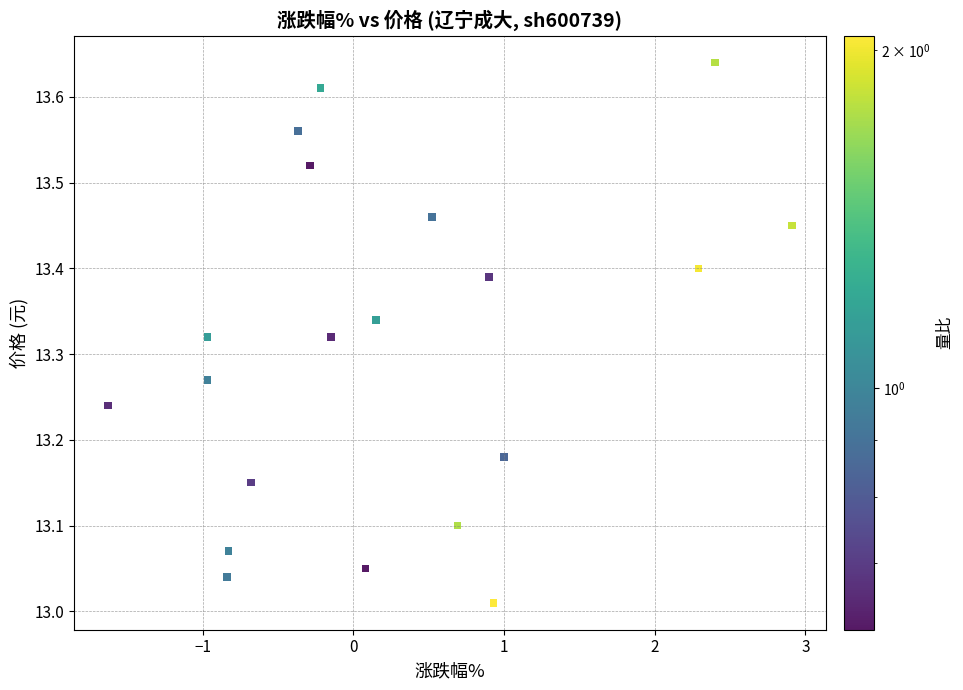

What is the range of Y values (max minus min)?

0.6